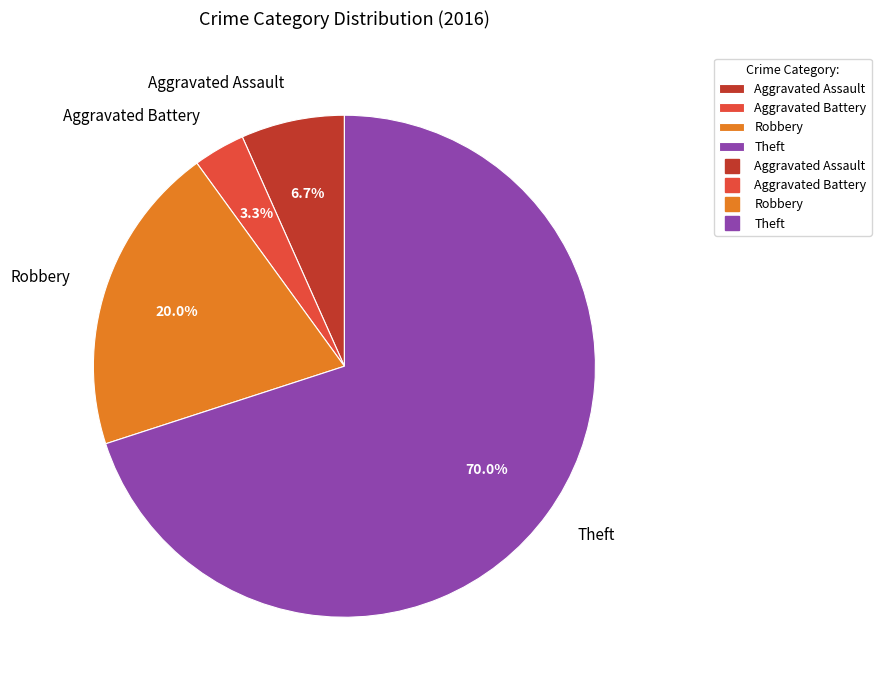

Does Theft account for over 50% of the chart?

Yes